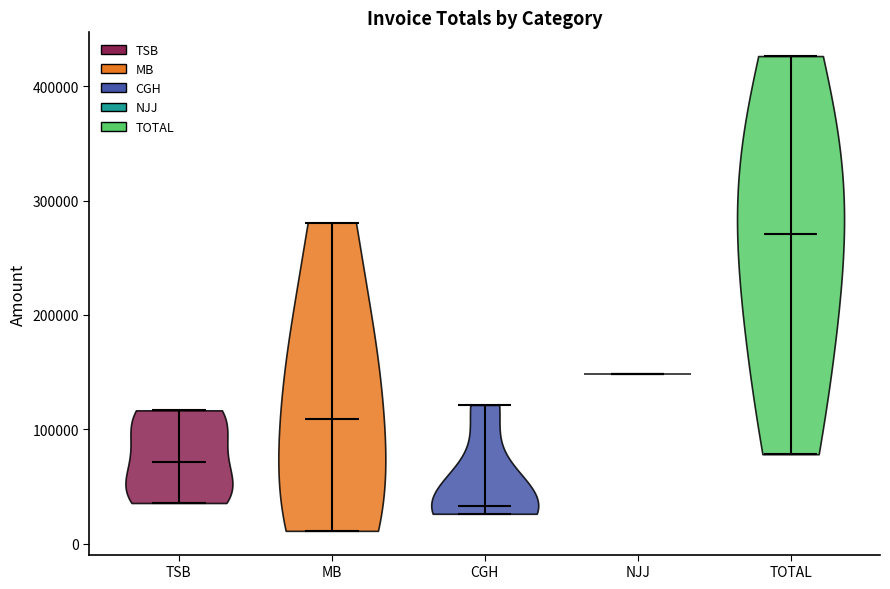

What is the highest point the violin for NJJ reaches on the y-axis? The values are not printed on the chart, so give them approximately, as read against the axis.

150000